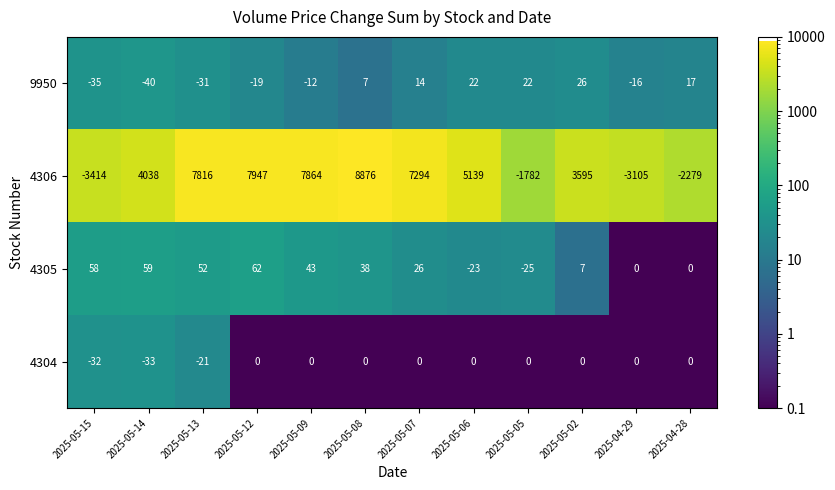

The value of 4305 at 2025-05-07 is 35. True or false?

False